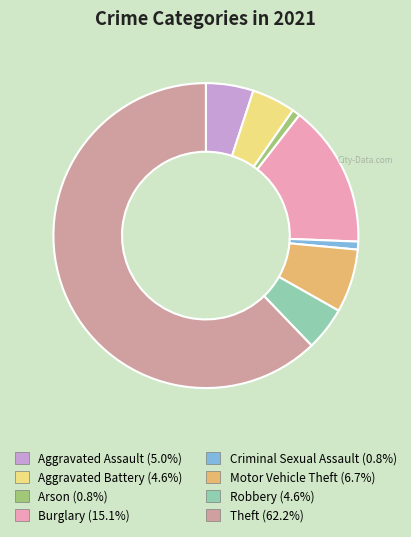

Is there any slice that represents more than half of the pie?

Yes